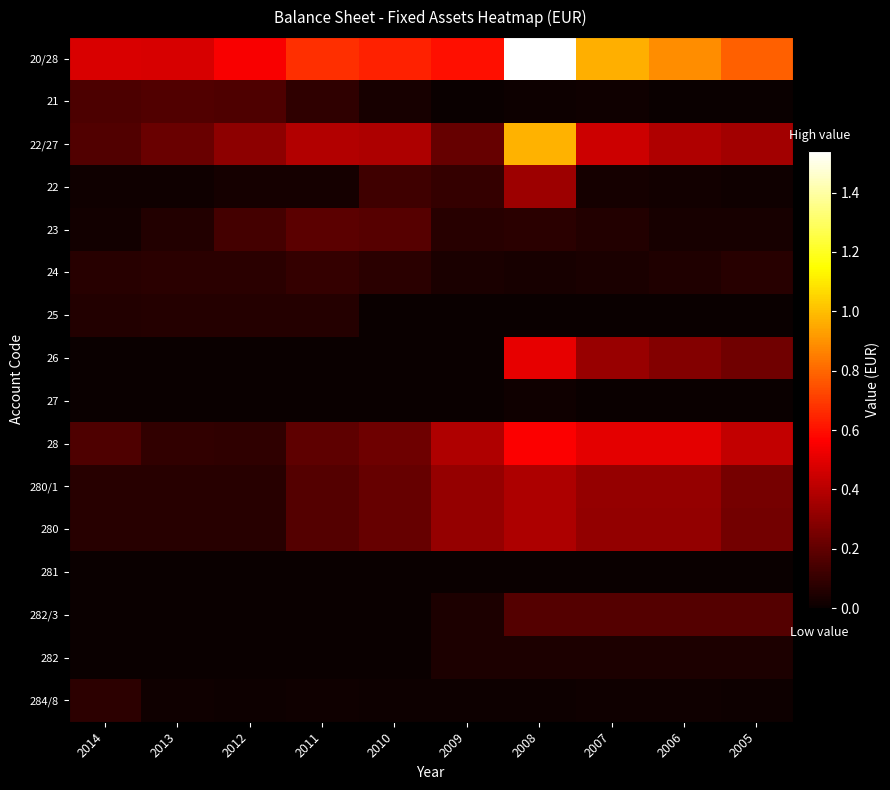

At 2009, list the series in order from smallest to largest.

25, 26, 281, 27, 21, 284/8, 24, 282/3, 282, 23, 22, 22/27, 280/1, 280, 28, 20/28